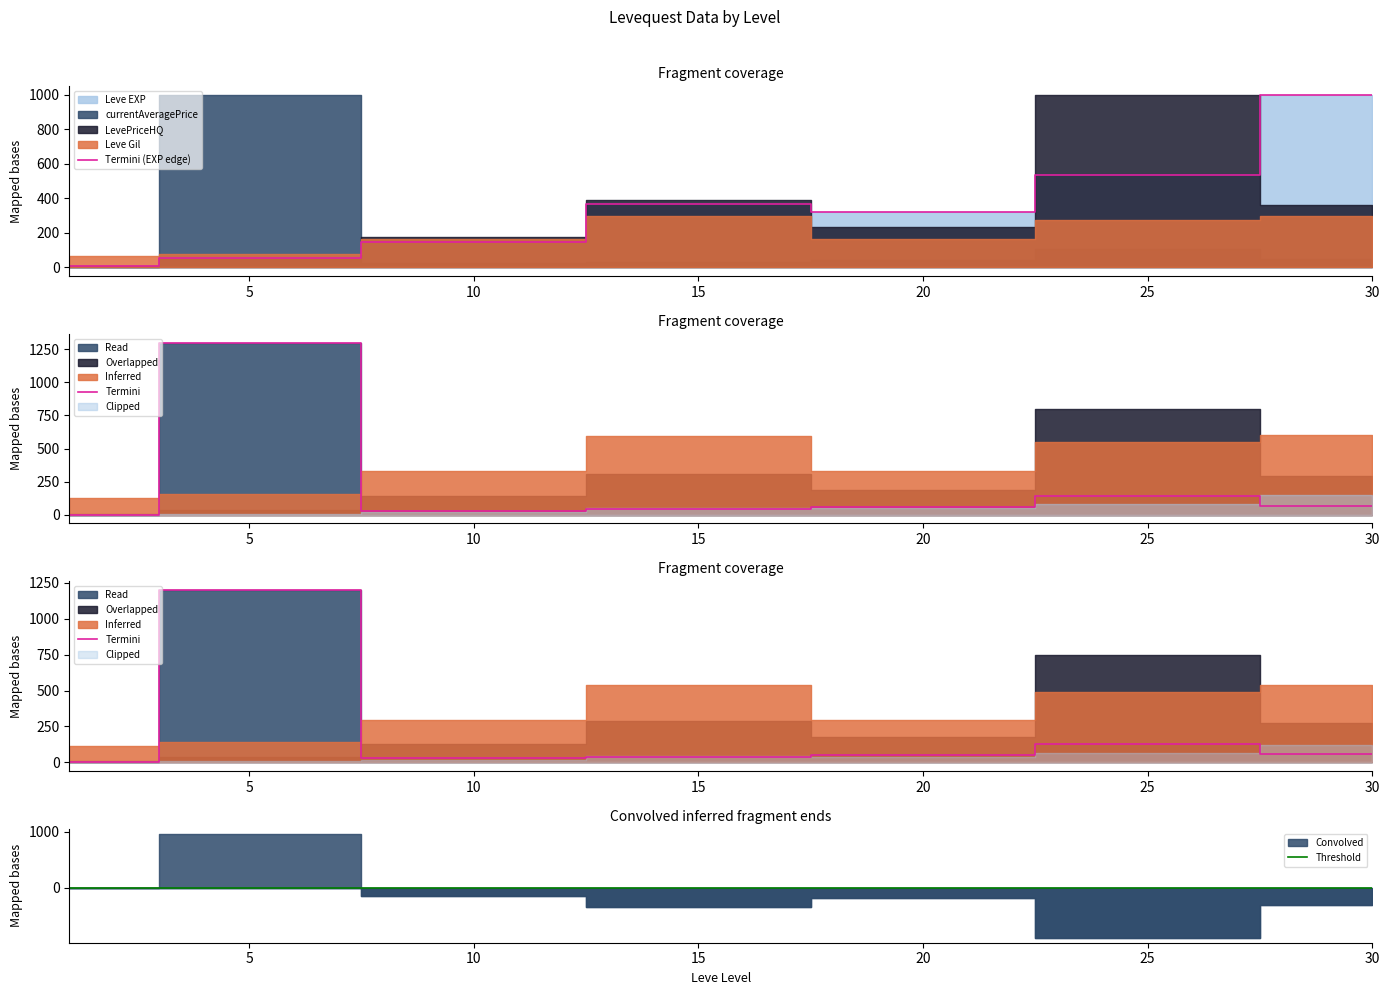

The value of Leve EXP at 5 is 82.3. True or false?

False